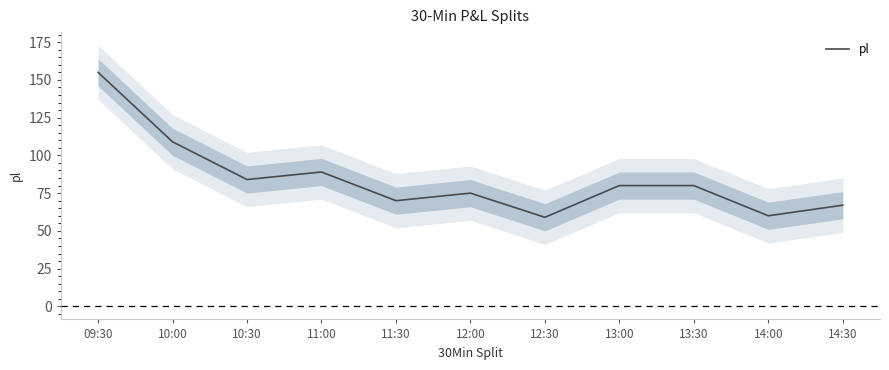

True or false: there are more than 1 points higher than both neighbors.

True